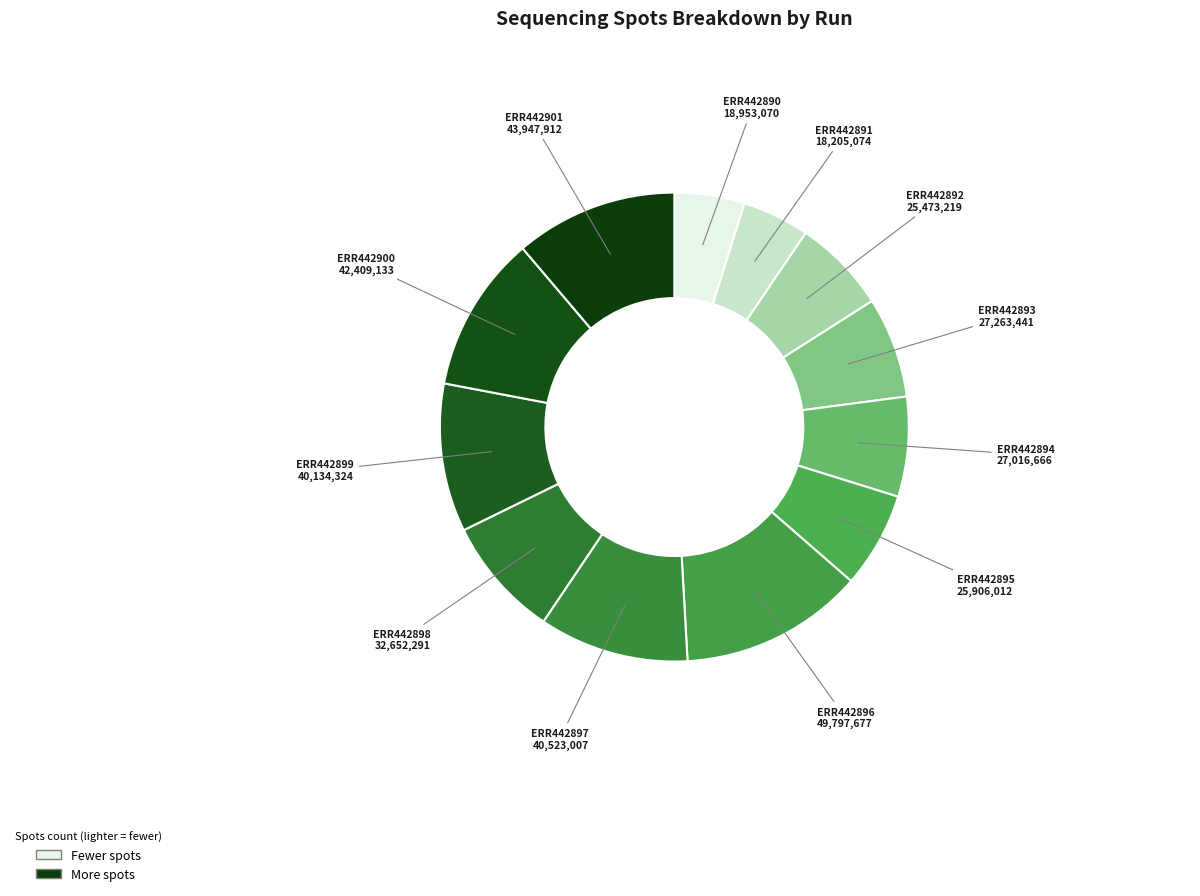

Which slice is the largest?

ERR442896